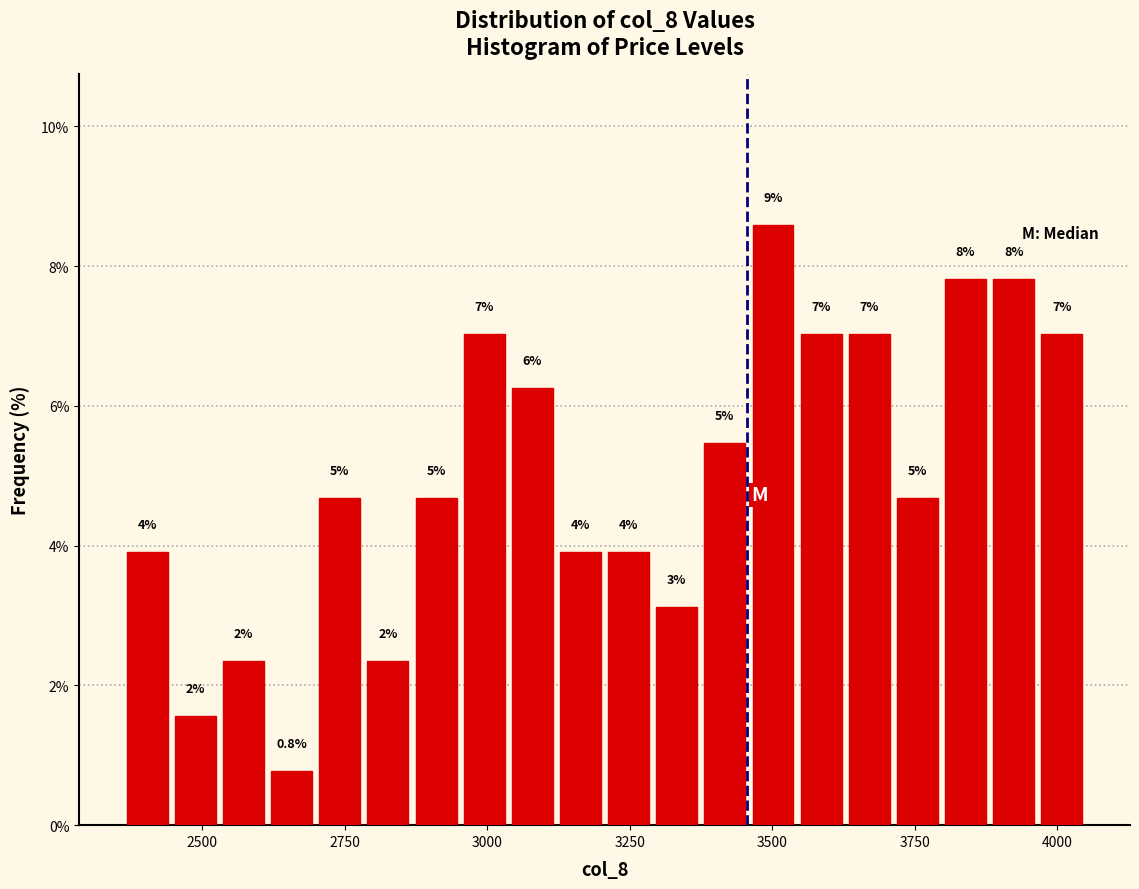

Around what value on the x-axis is the tallest bar? Give the approximate position of its centre, as read against the axis.

3500